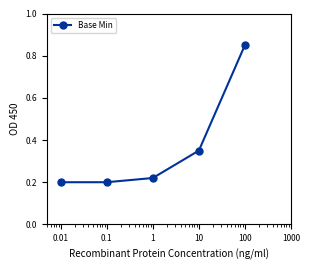

What is the sum of all values?

1.8